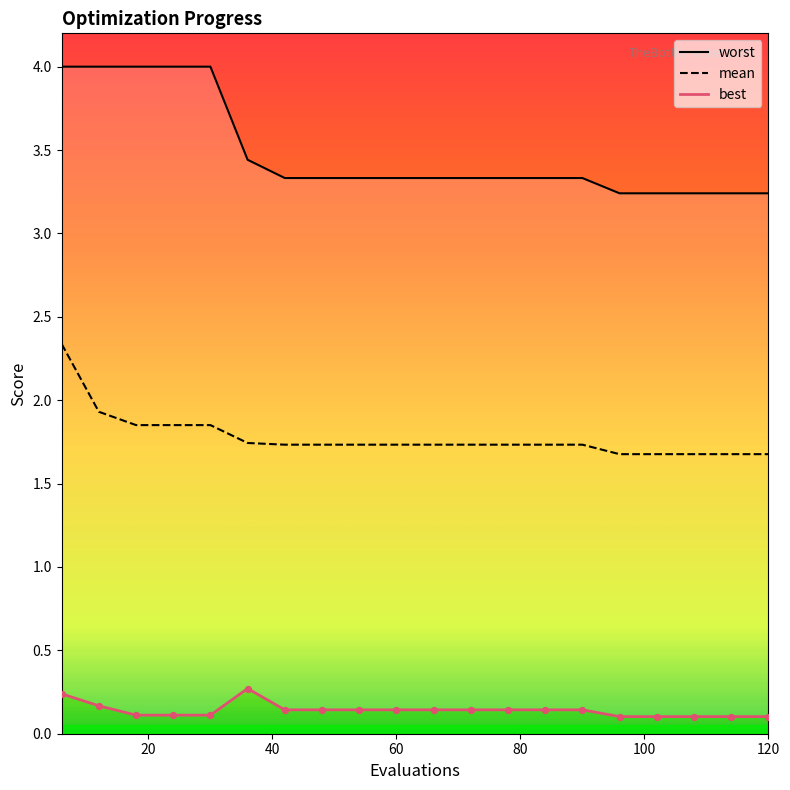

Which series contains the lowest Y value?

best